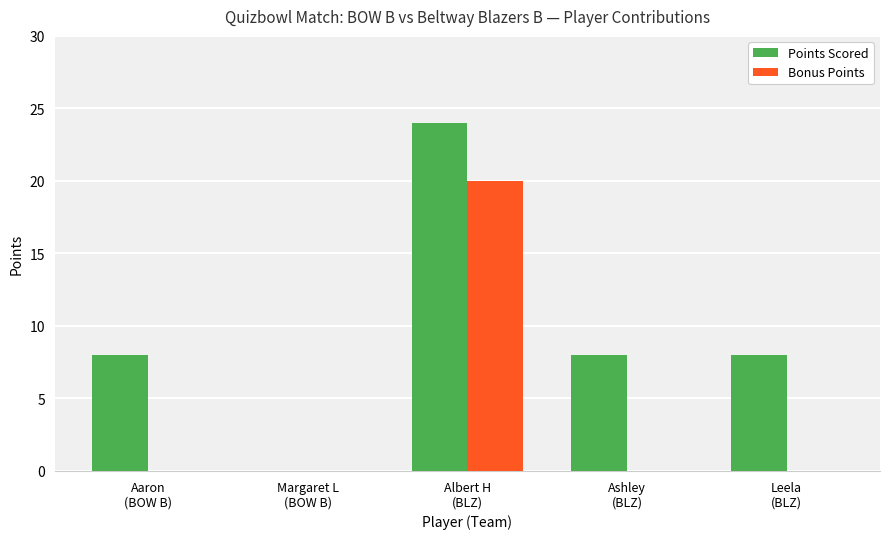

Which series has the largest total across all categories?

Points Scored